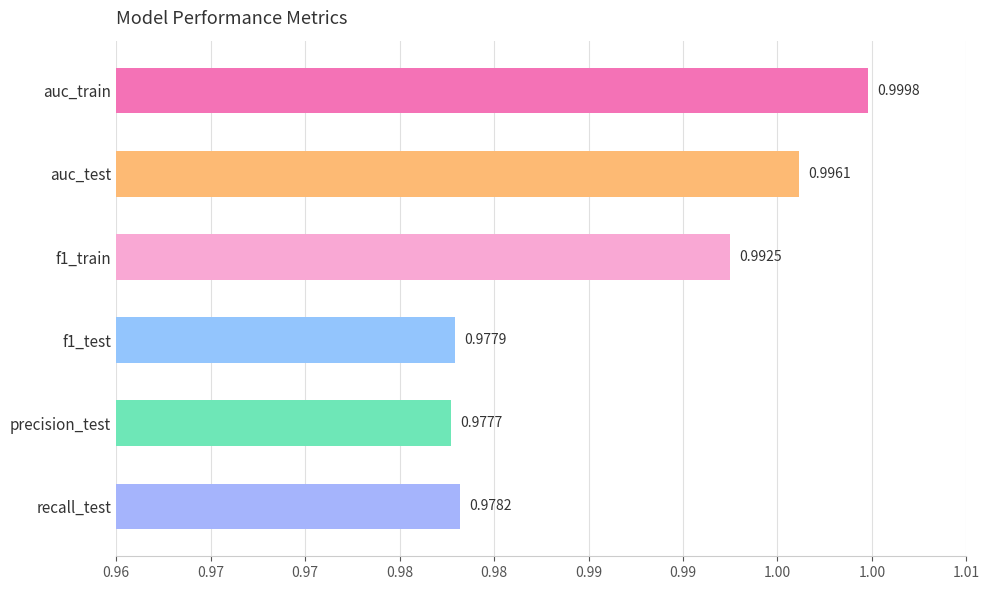

What is the smallest value displayed?

1.0